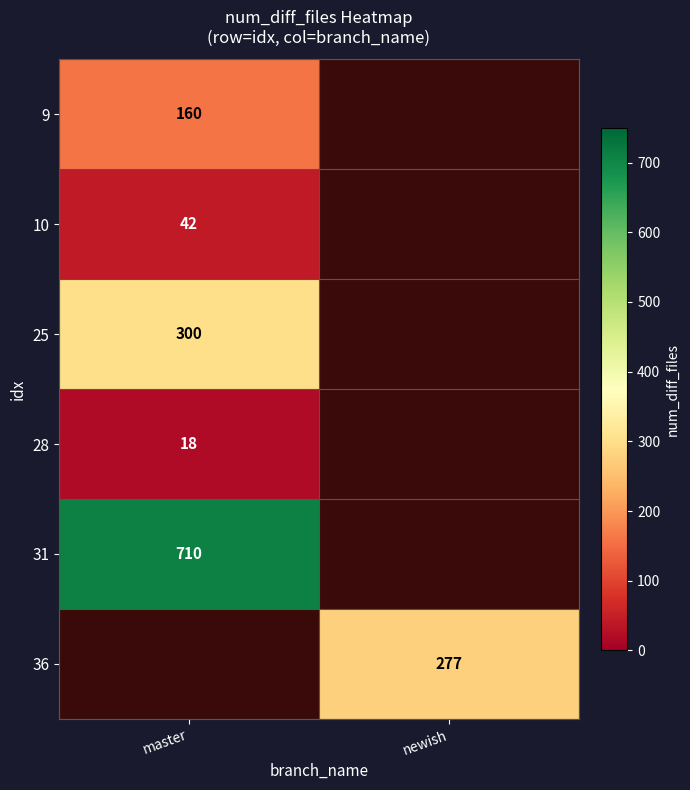

What is the smallest value displayed?

18.0